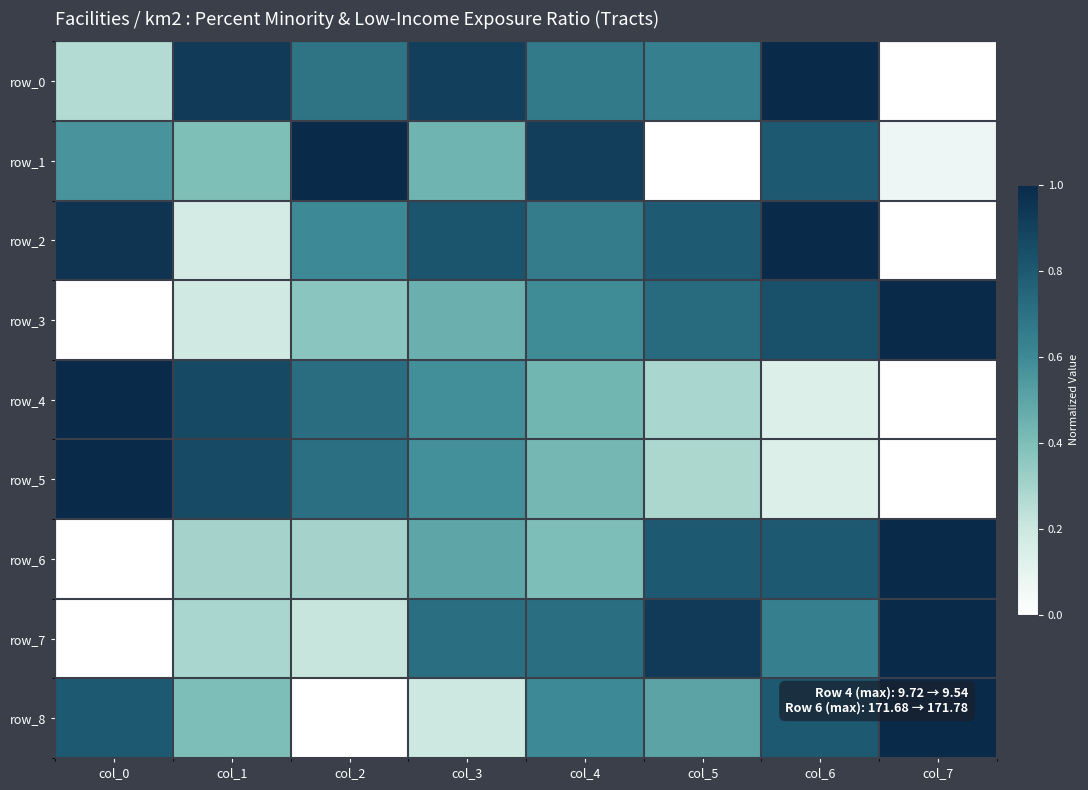

Which series has the widest spread of values?

row_0